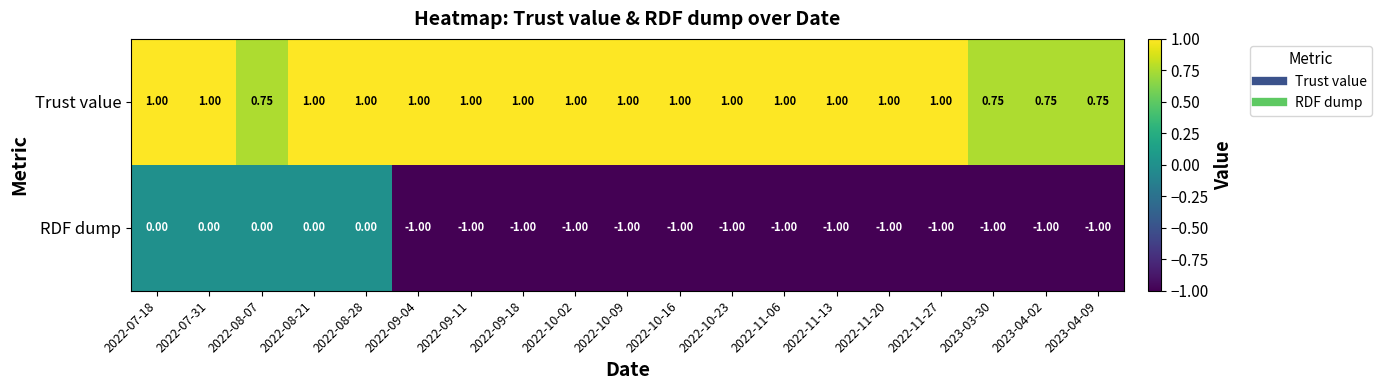

List the series in order of their overall mean, highest first.

Trust value, RDF dump